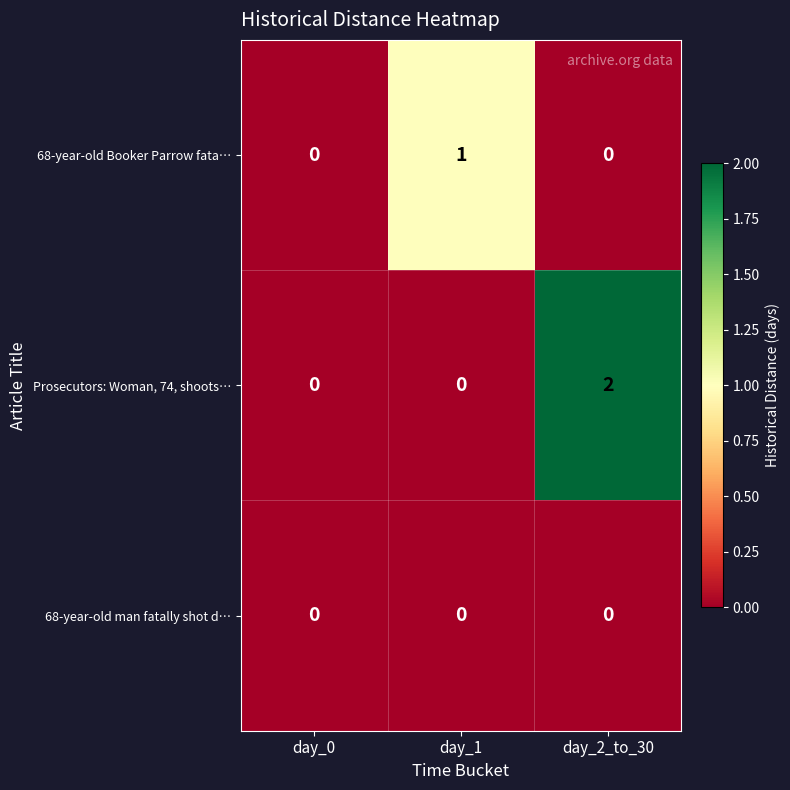

How many distinct data groups are displayed?

3